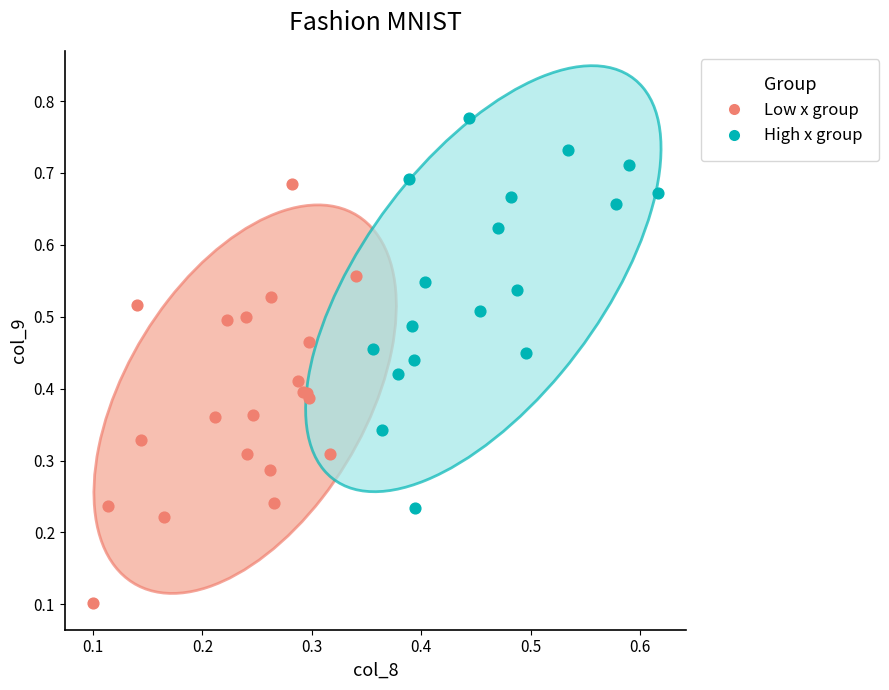

Which series has the largest Y range (max minus min)?

Low x group